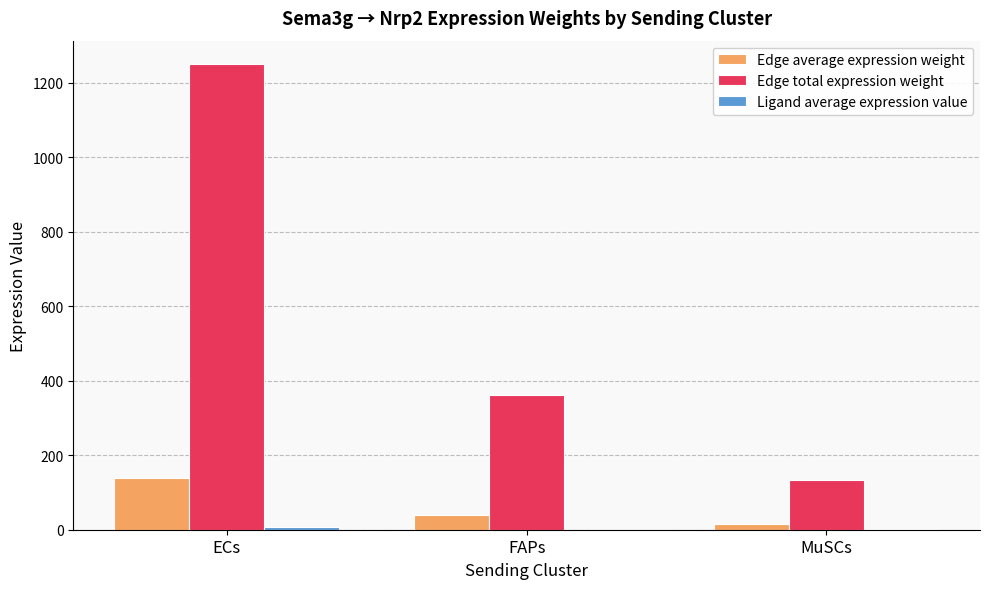

Which series has the largest total across all categories?

Edge total expression weight